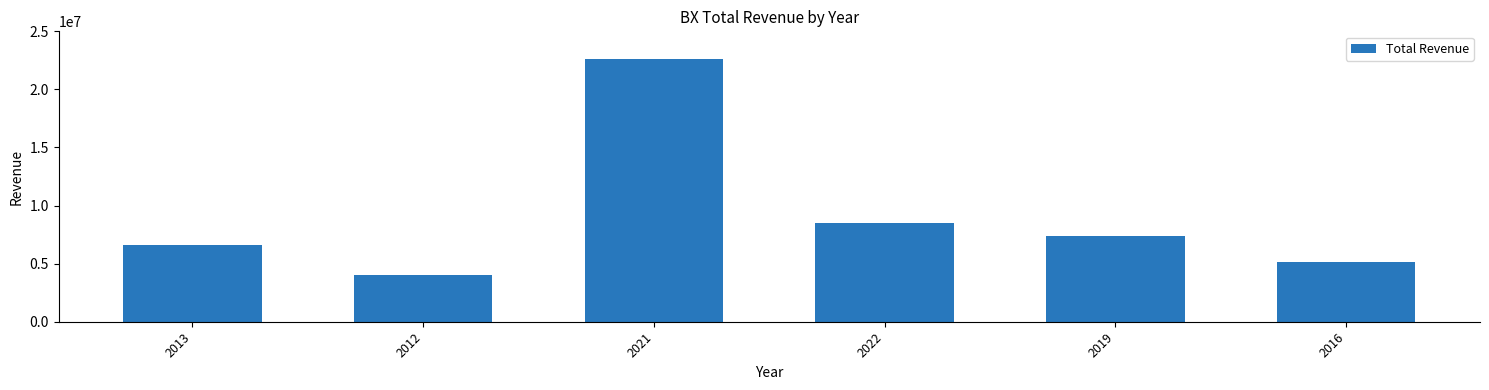

Between 2021 and 2013, which is larger?

2021